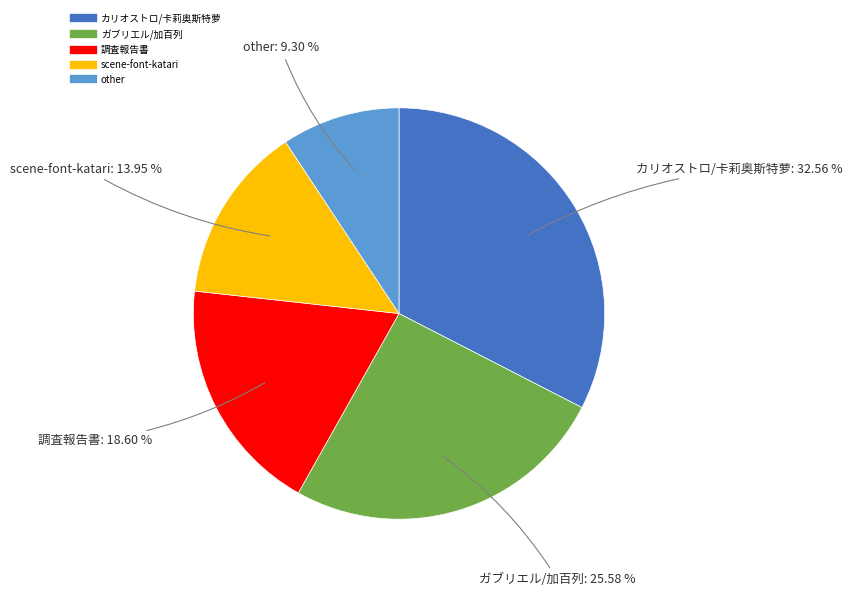

Which category has the biggest portion of the pie?

カリオストロ/卡莉奥斯特萝